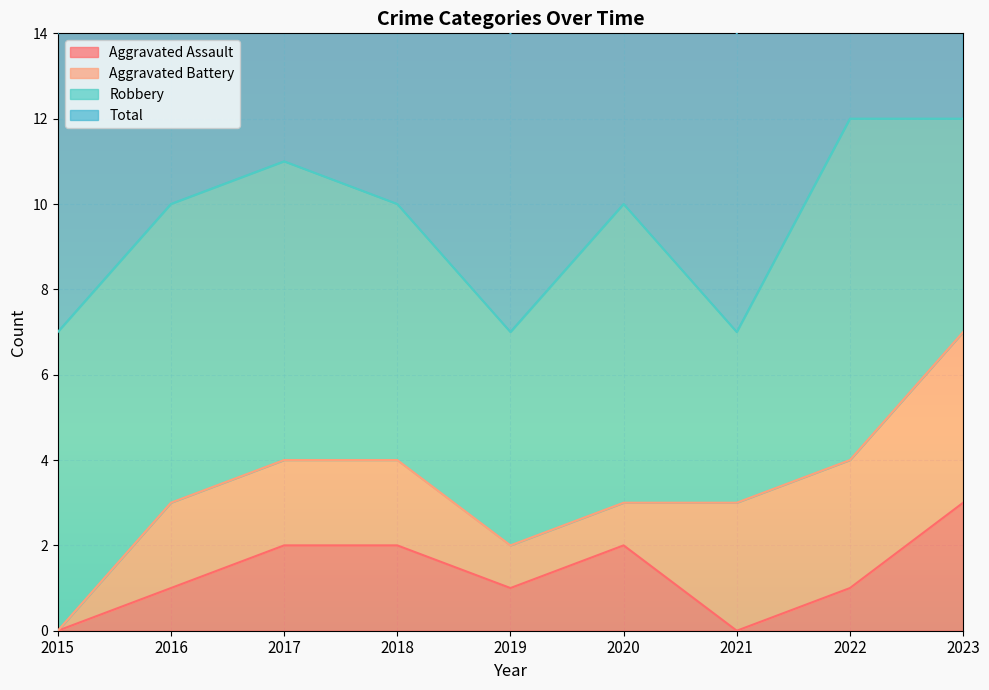

True or false: Total and Aggravated Assault cross at least once.

False